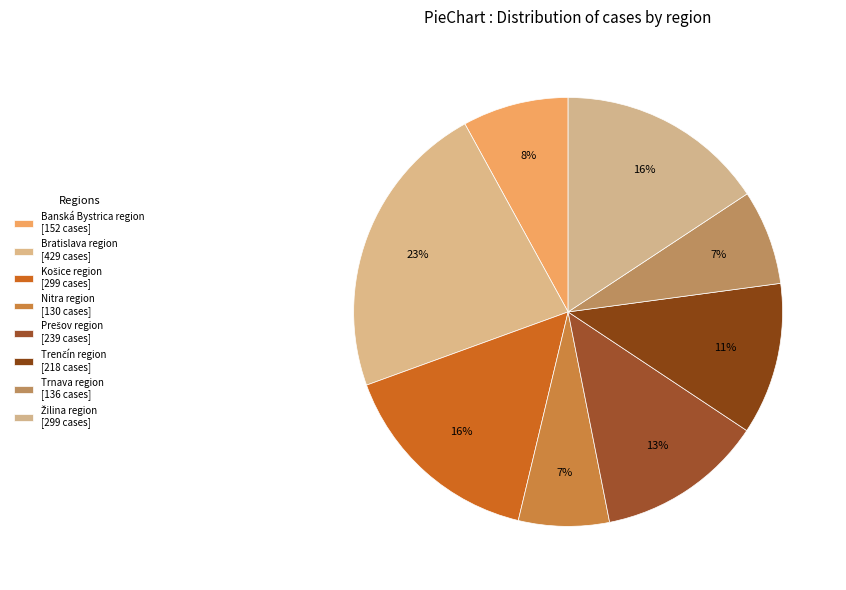

Count the number of slices in the pie.

8